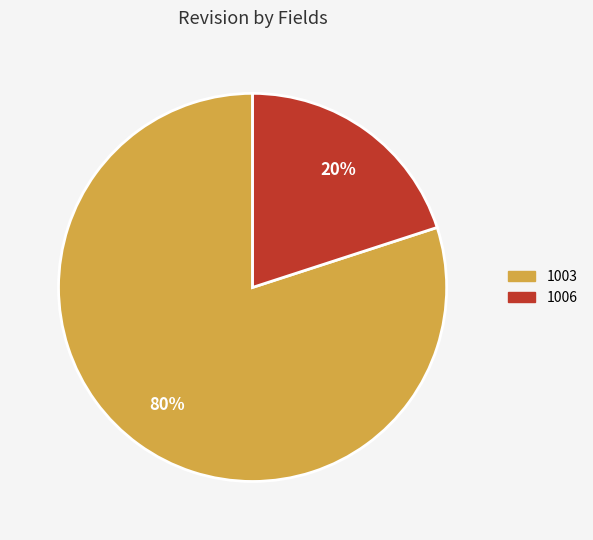

How many slices are in this pie chart?

2